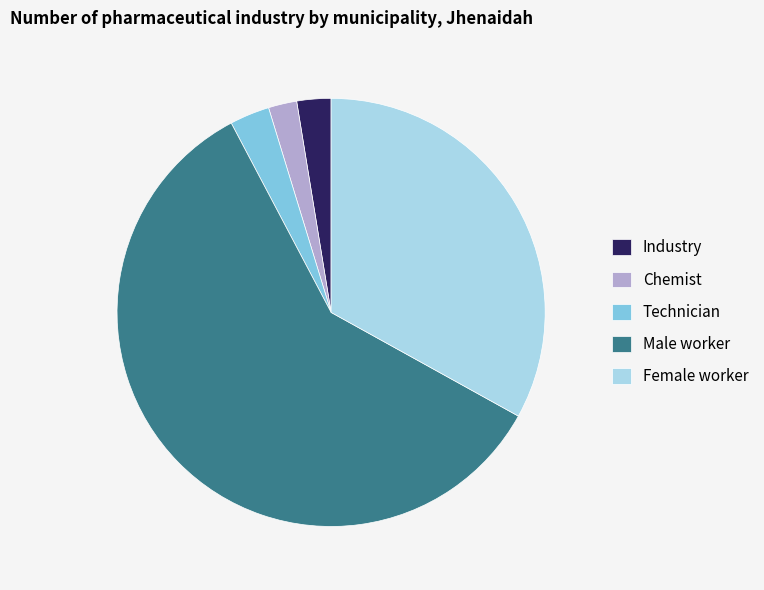

The Chemist slice represents 2% of the pie. True or false?

True